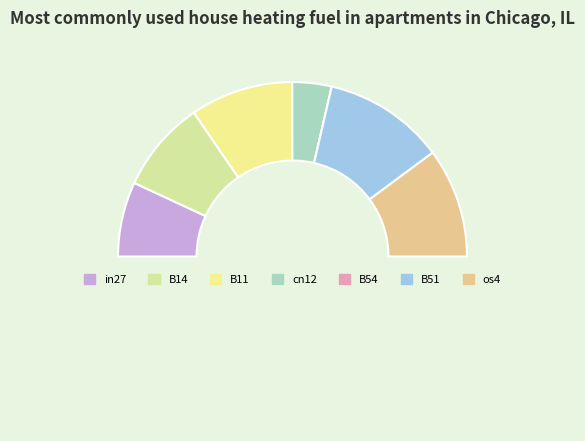

To the nearest percent, what is the average slice percentage?

14%